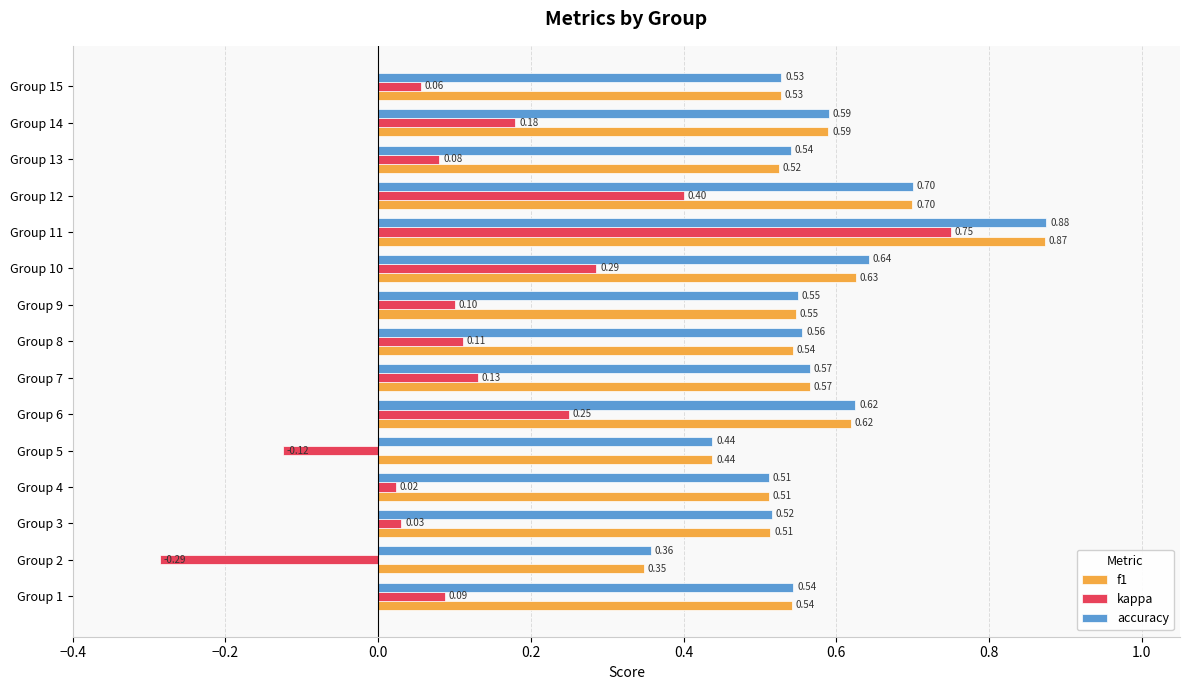

What is the sum of the f1 values at Group 15 and Group 12?

1.2